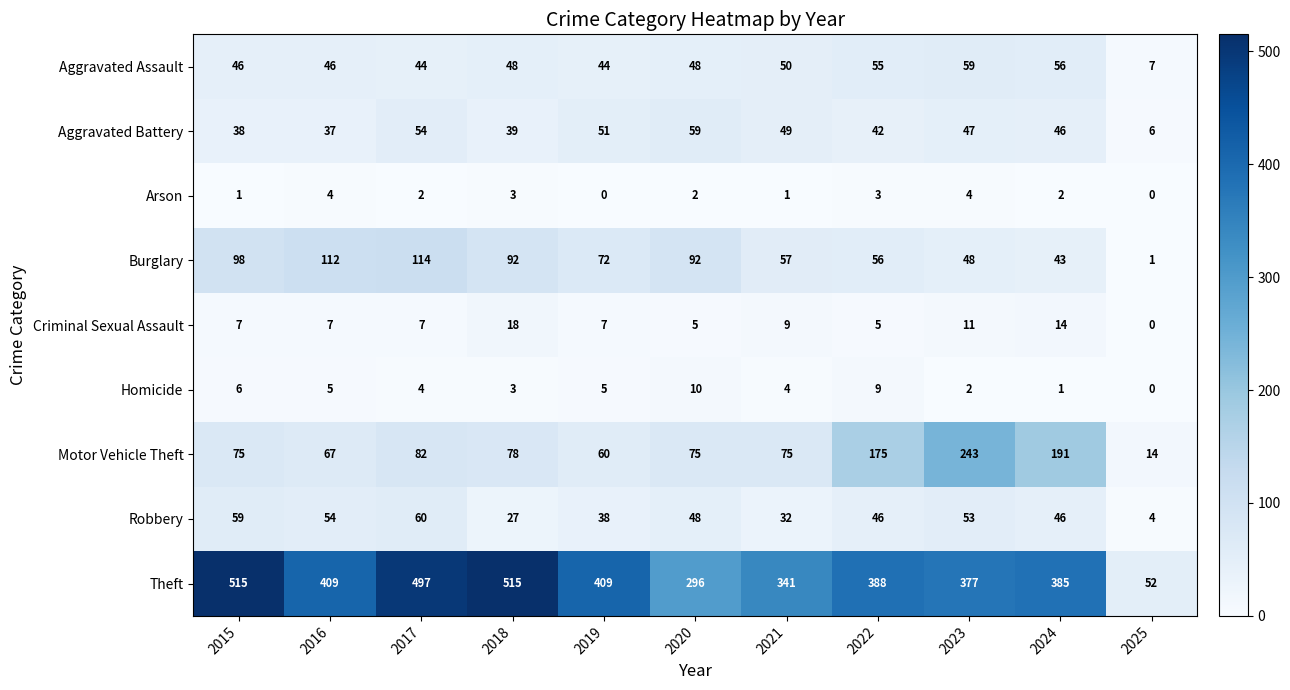

What is the difference between the Motor Vehicle Theft values at 2019 and 2017?

22